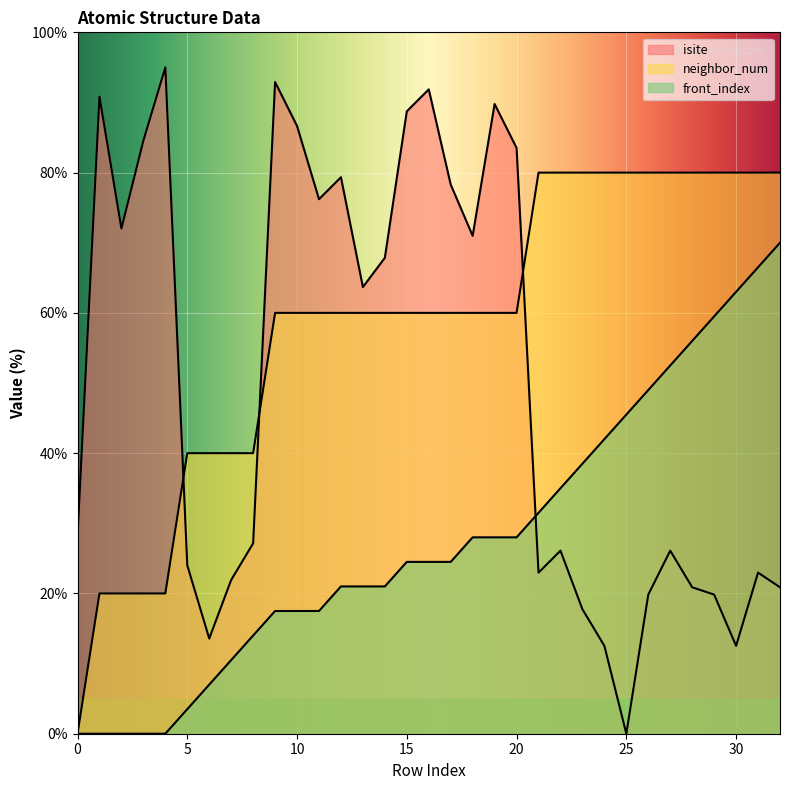

Is it true that isite equals 30.1 at 23?

False